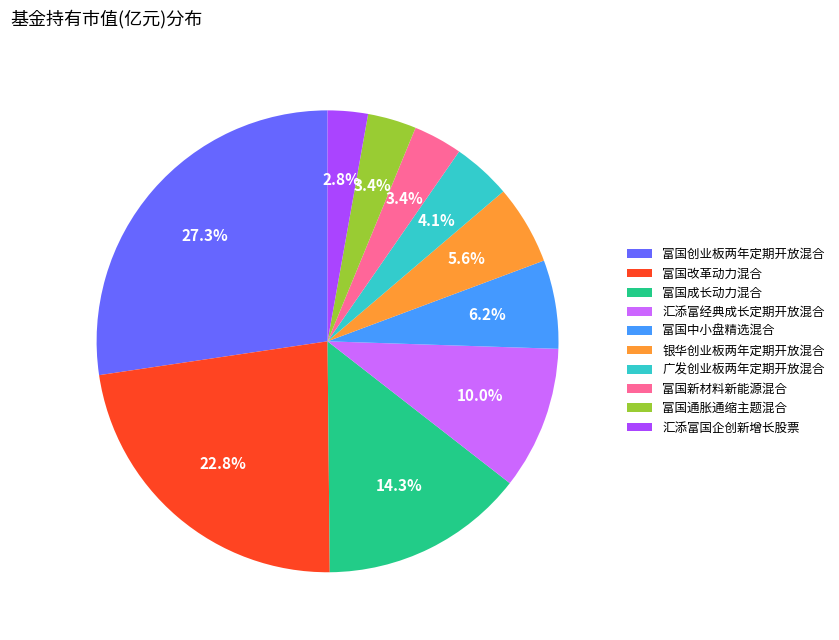

What percentage is NOT represented by 富国成长动力混合?

85.7%